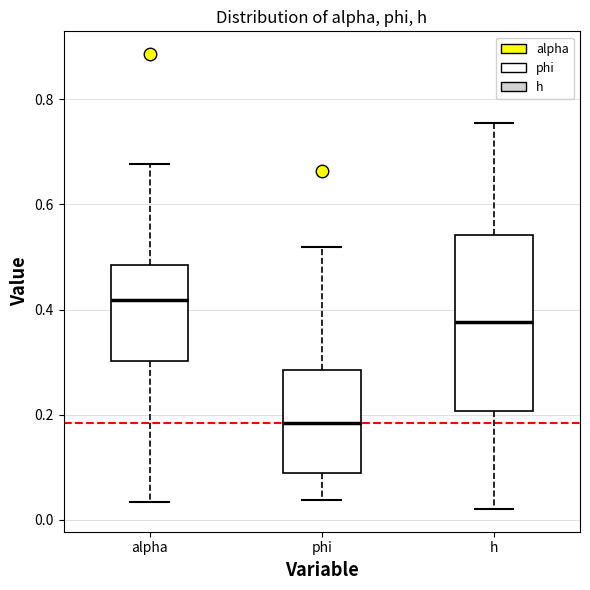

Comparing the boxes themselves (not the whiskers), which one is the tallest?

h